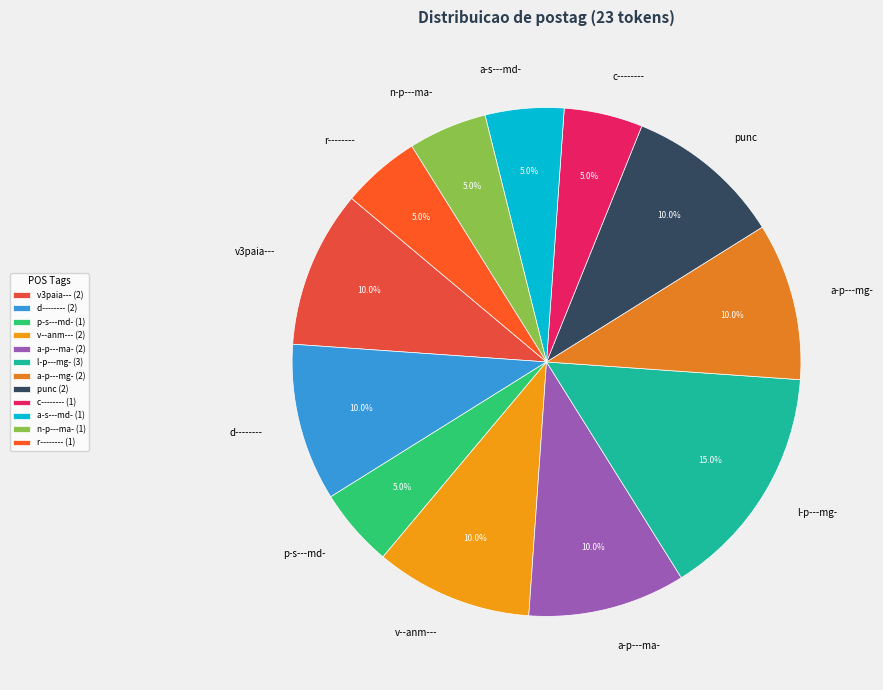

To the nearest percent, what percentage of the pie is a-s---md-?

5%